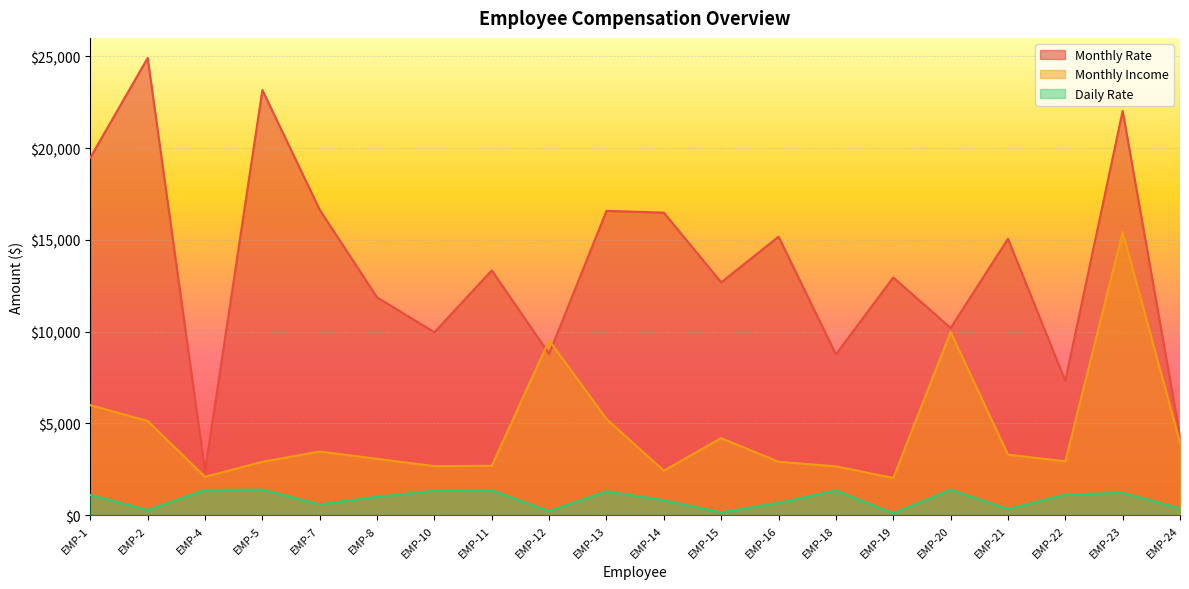

At which category does the chart reach its peak across all series?

EMP-2